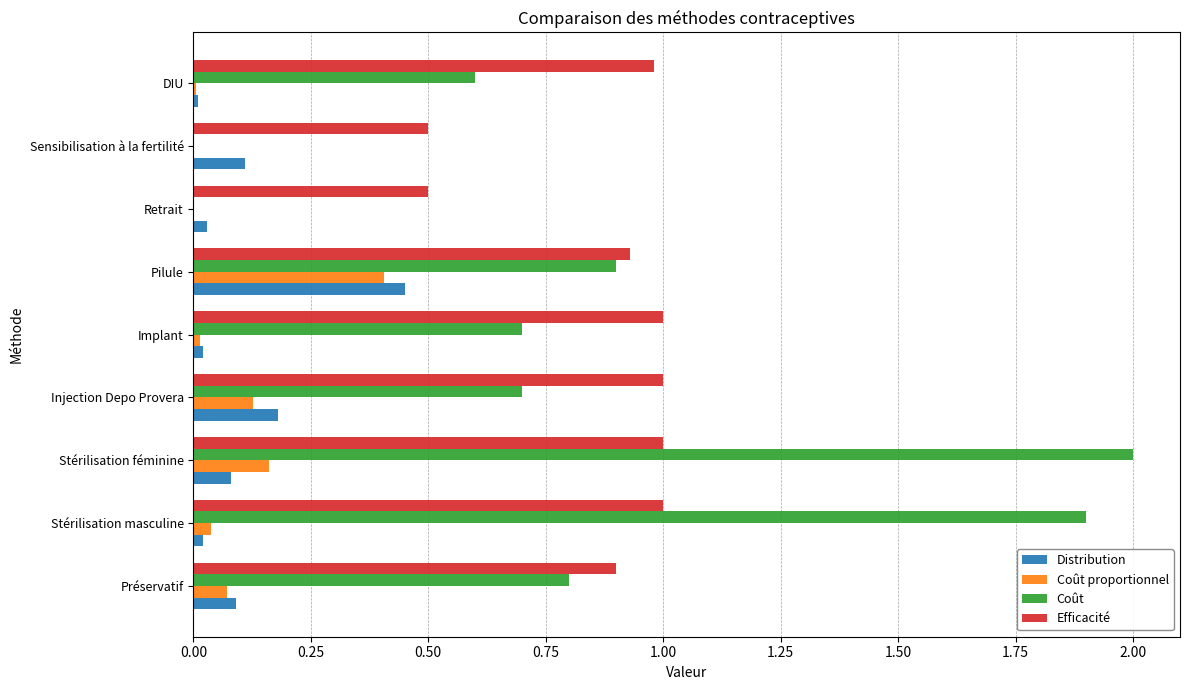

What is the total value across all series at Pilule?

2.7